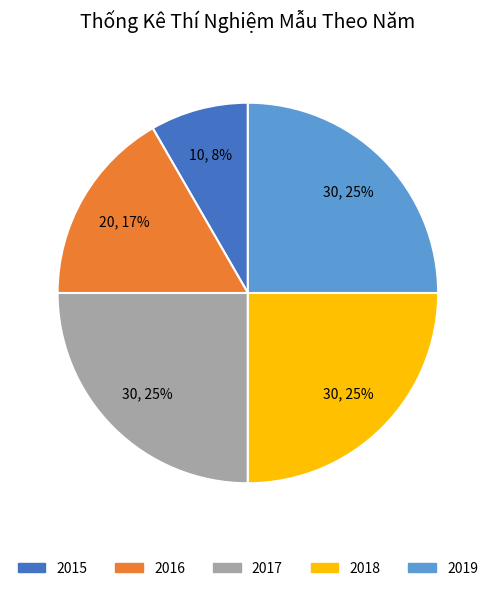

The 2019 slice represents 25% of the pie. True or false?

True